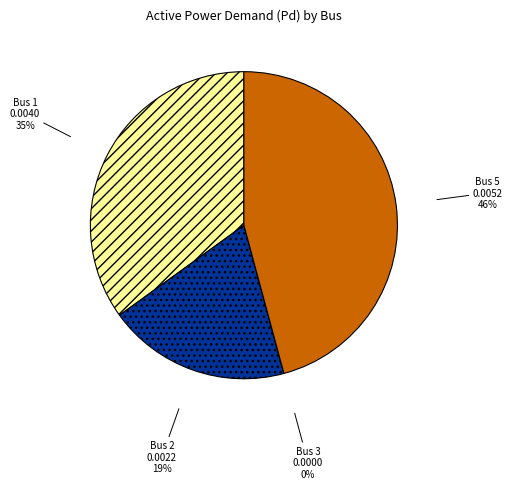

What is the smallest slice in the pie chart?

3